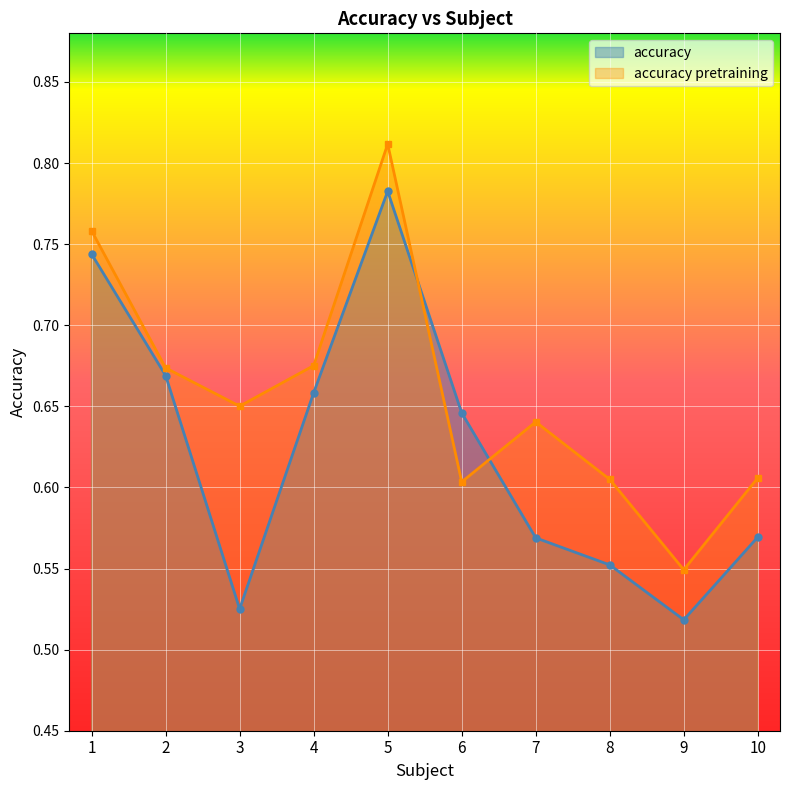

What is the sum of all accuracy pretraining values?

6.6